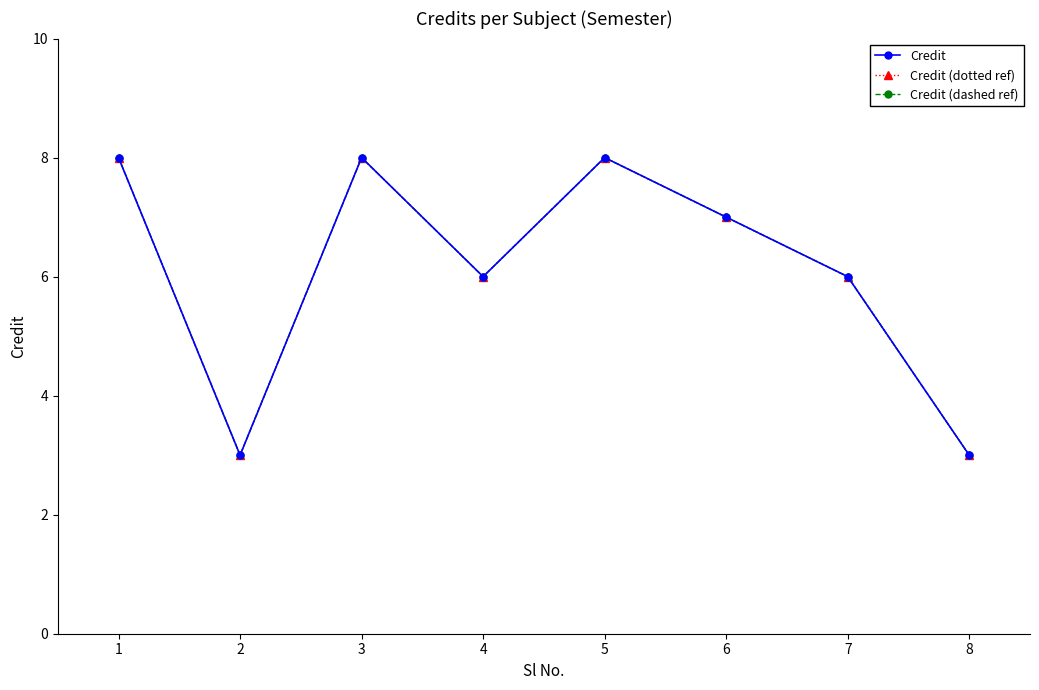

Is this an area chart (filled region under the line)?

No